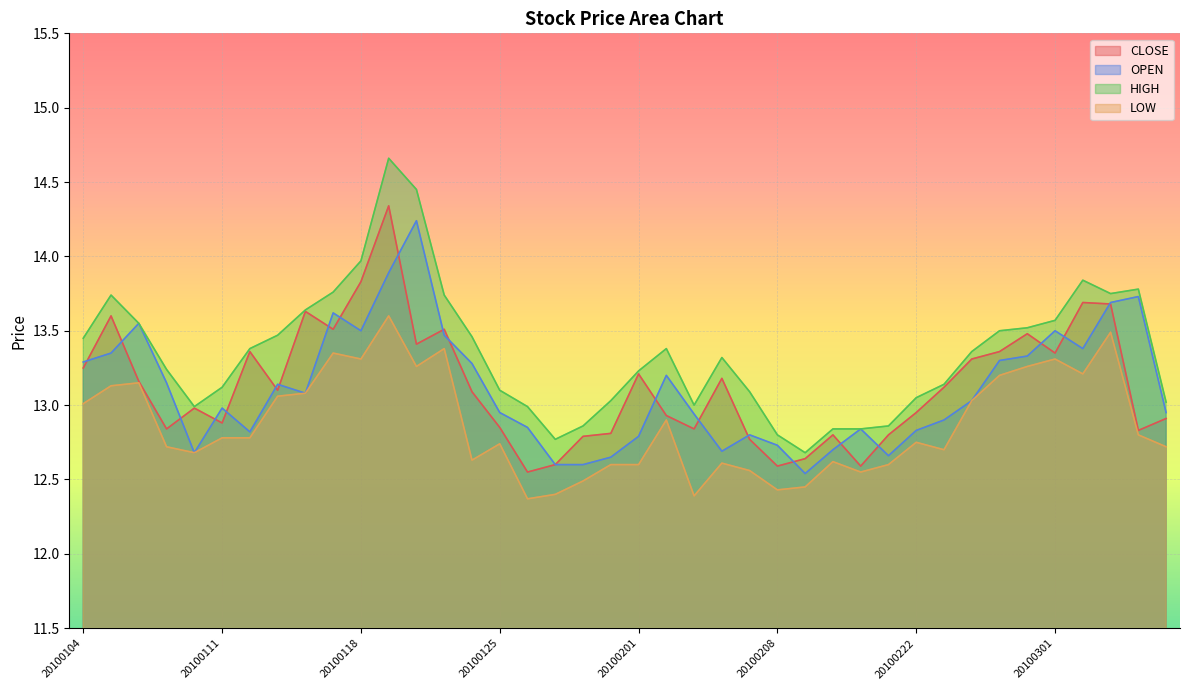

What is the total value across all series at 20100305?

51.6